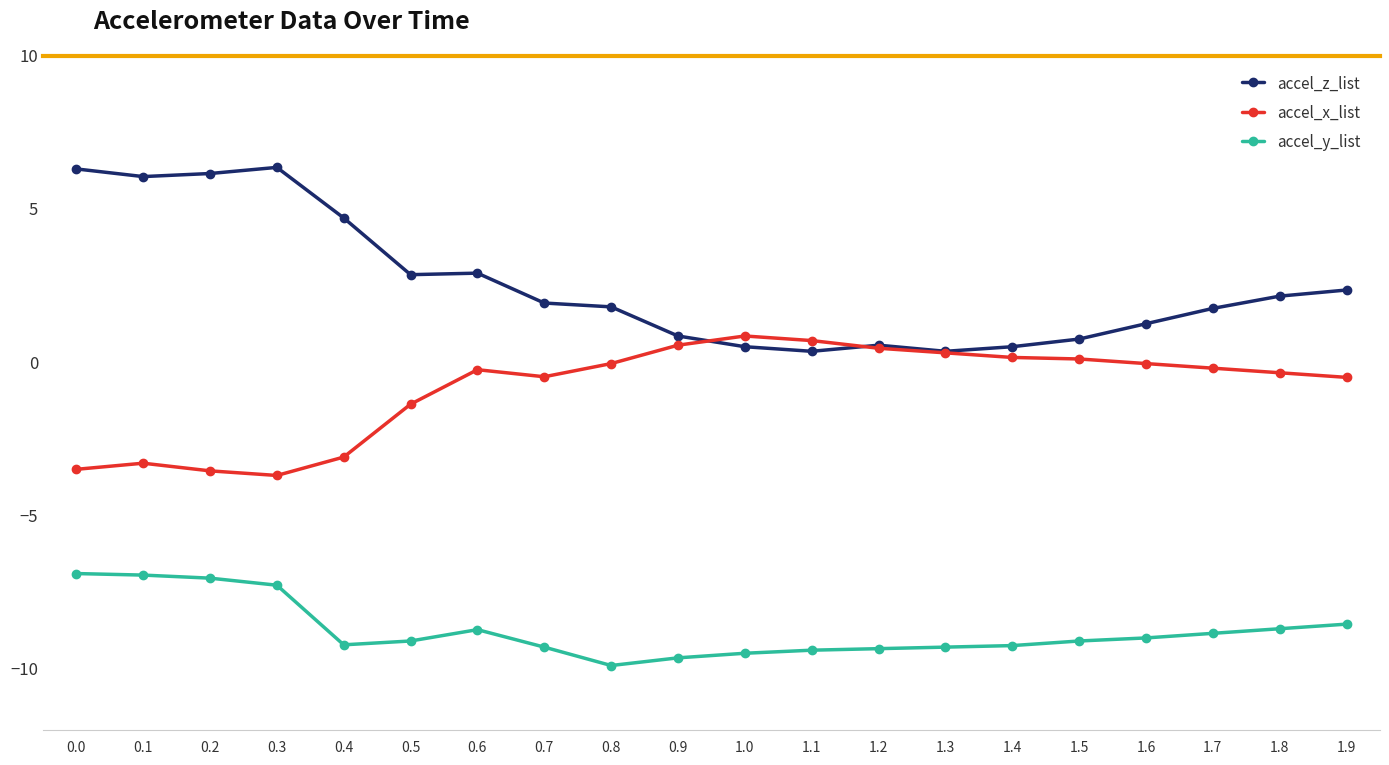

Rank the series by their maximum value, from highest to lowest.

accel_z_list, accel_x_list, accel_y_list